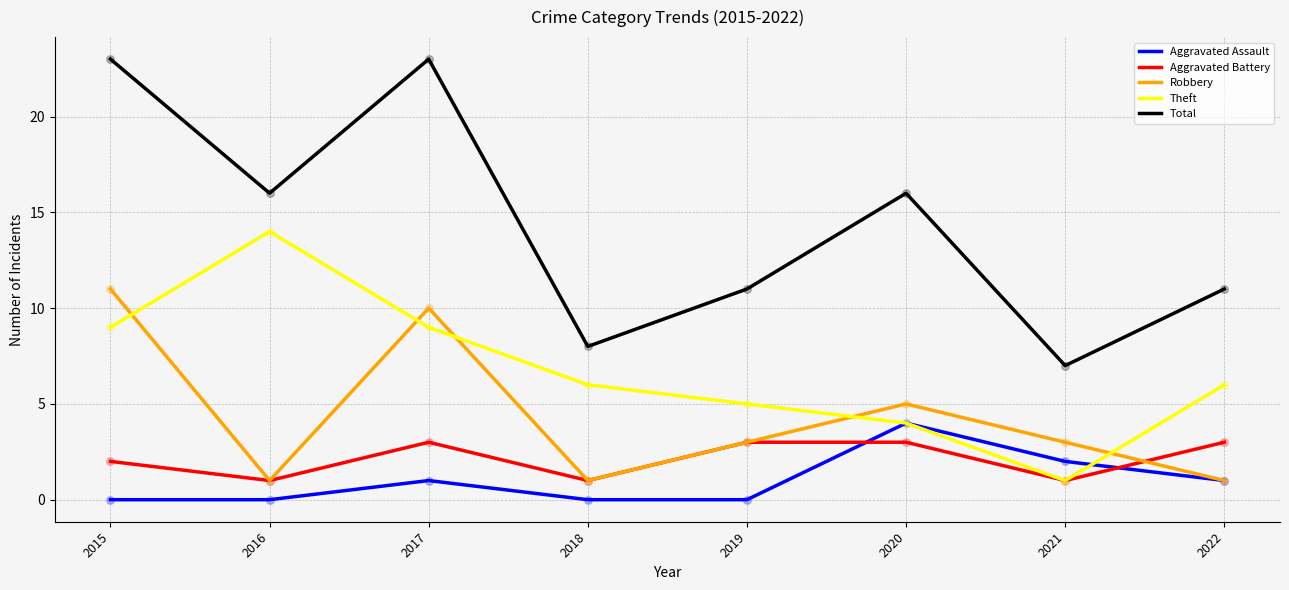

Which series has the largest total across all categories?

Total